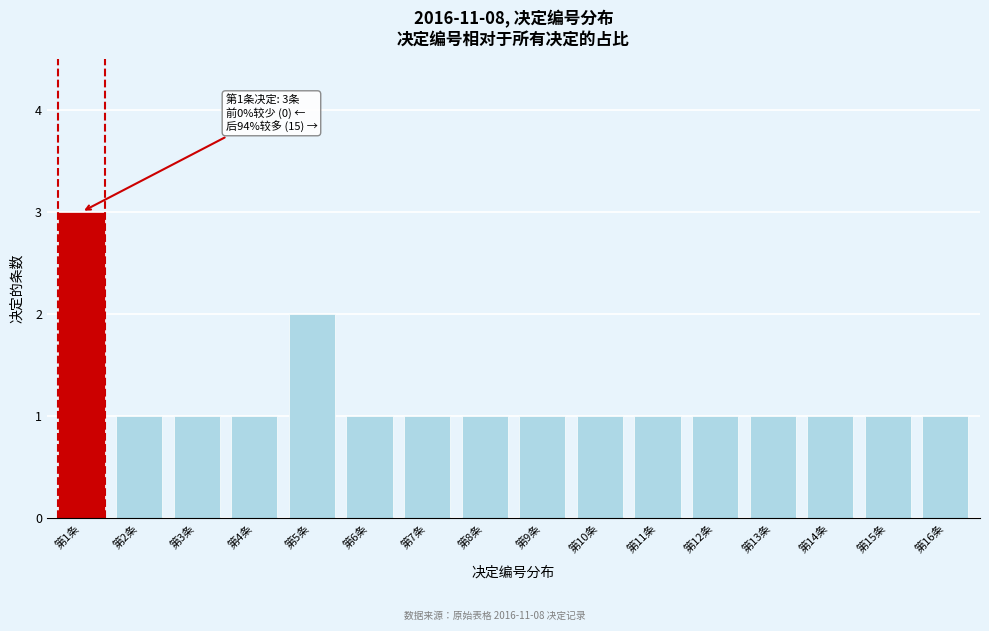

Reading left to right, list all the values displayed in this chart.

3	1	1	1	2	1	1	1	1	1	1	1	1	1	1	1